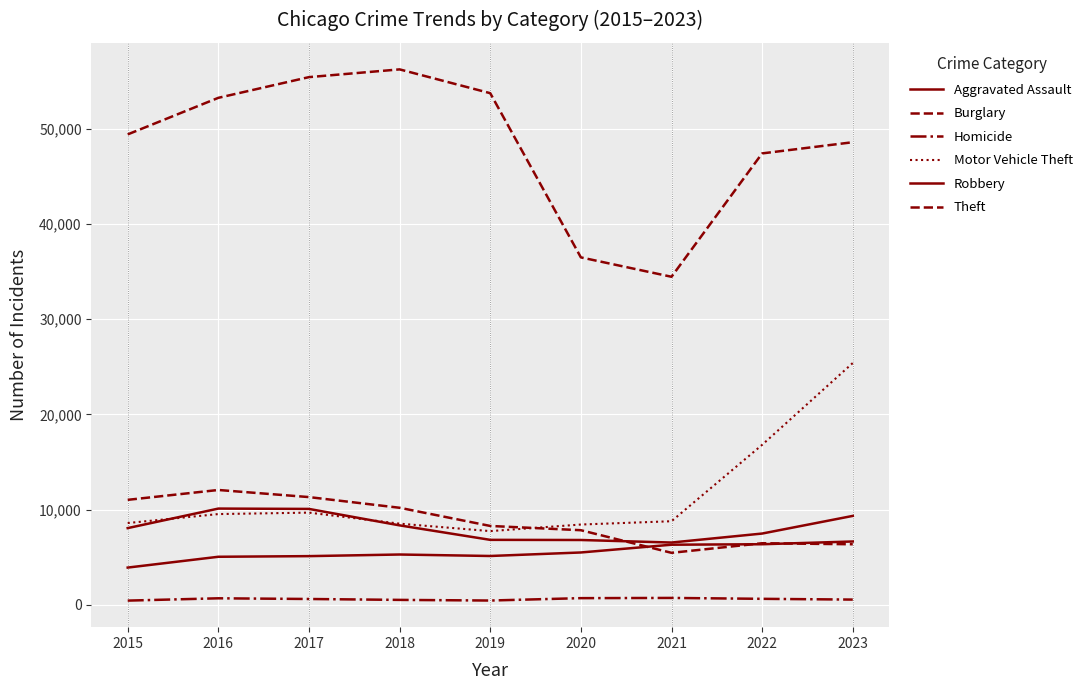

True or false: Motor Vehicle Theft and Aggravated Assault cross at least once.

False